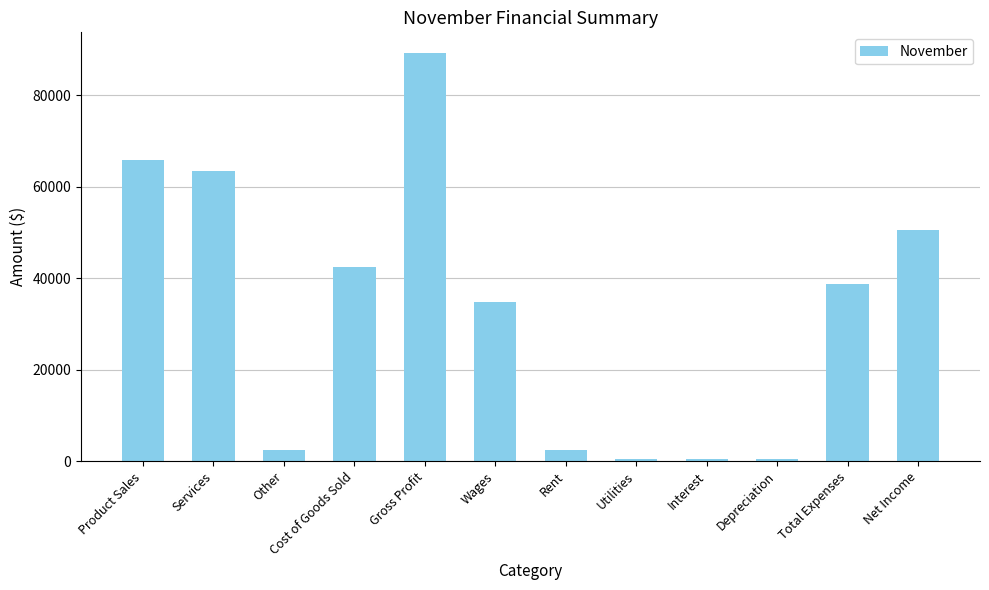

What is the maximum value shown in the chart?

89340